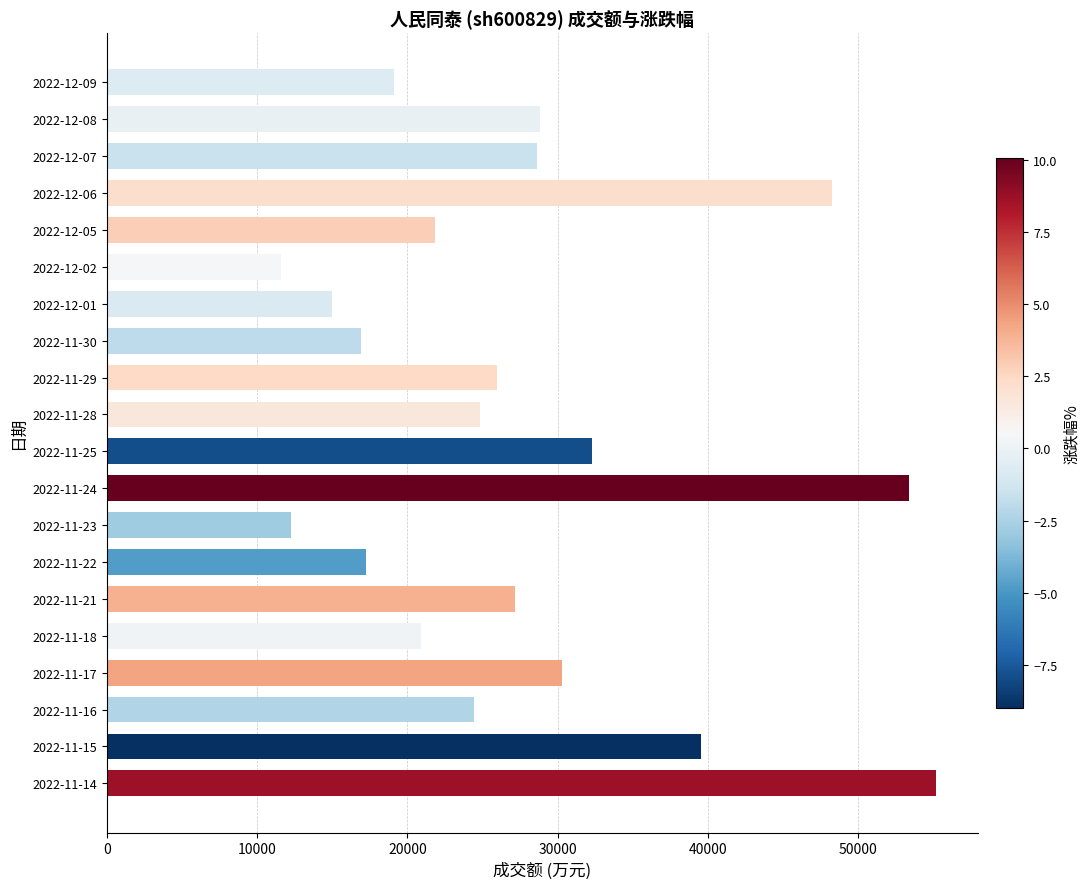

Is it true that the value at 2022-11-21 is 44178?

False